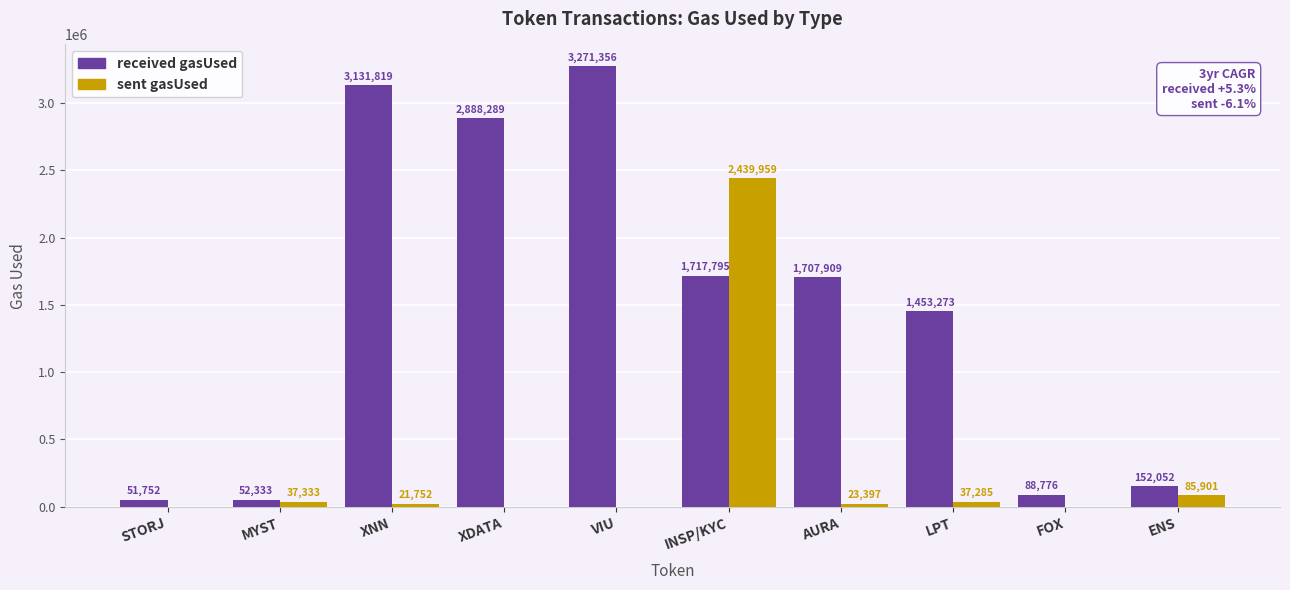

What are all the series names shown in the legend?

received gasUsed, sent gasUsed